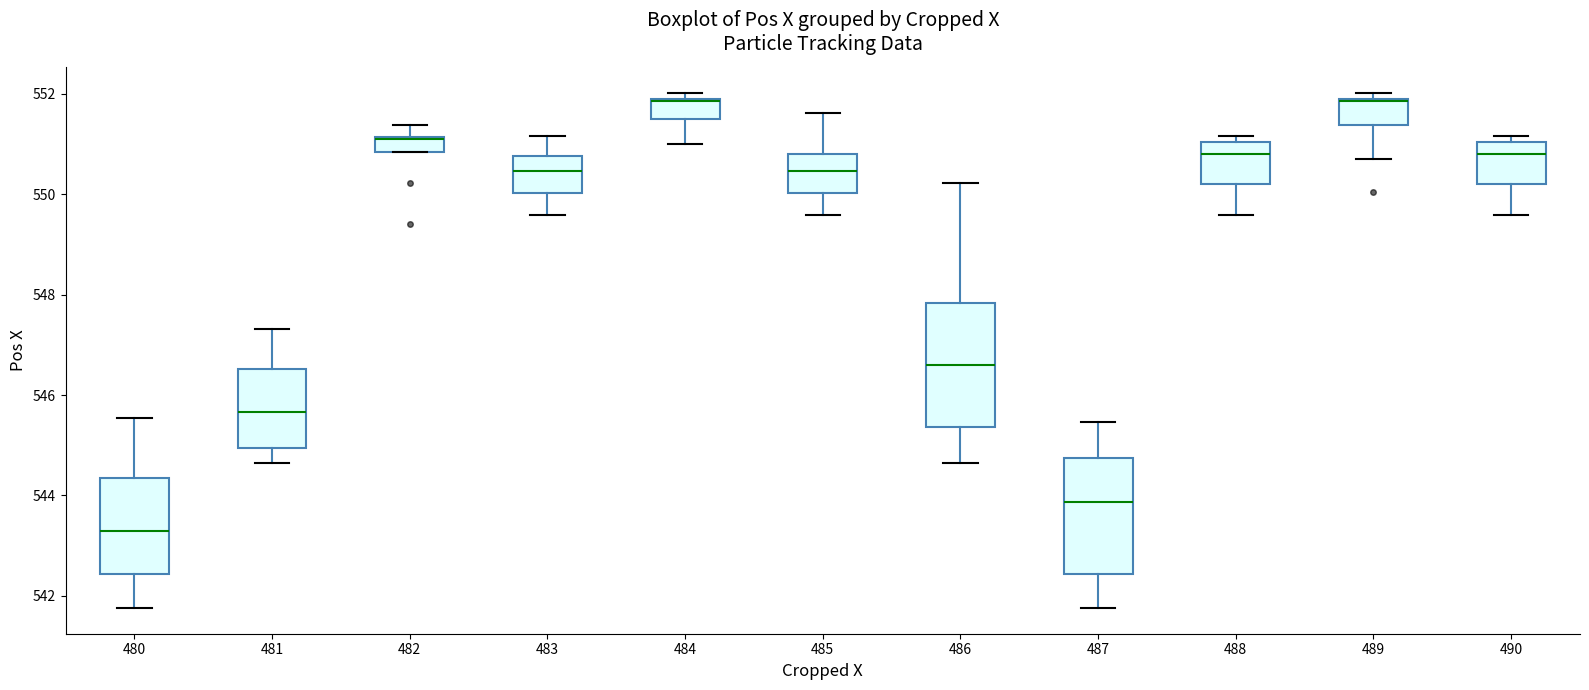

Where is the upper edge of the box at x = 488 on the y-axis? The values are not printed on the chart, so give them approximately, as read against the axis.

551.0